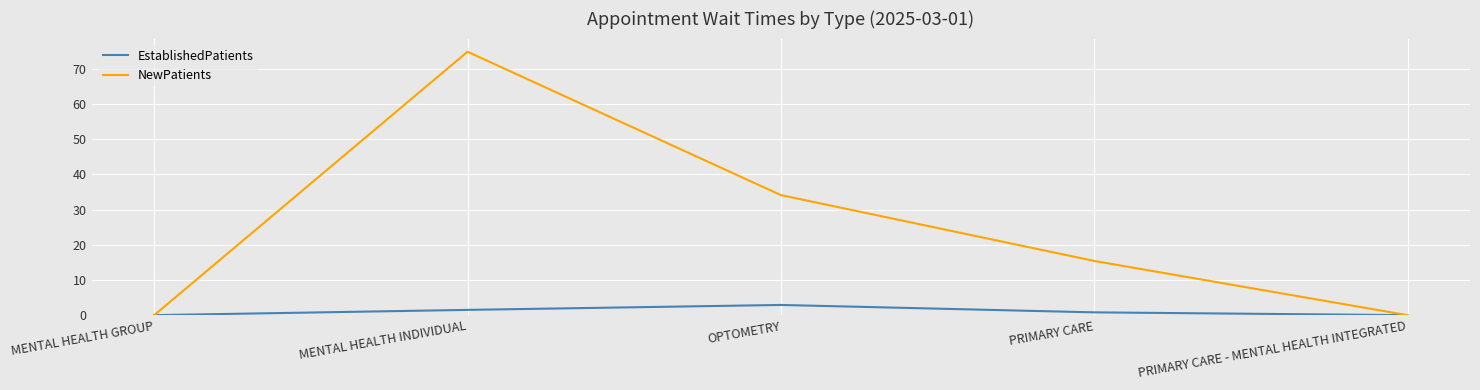

Reading left to right, list all the values displayed in this chart.

EstablishedPatients: MENTAL HEALTH GROUP=0.0	MENTAL HEALTH INDIVIDUAL=1.5	OPTOMETRY=2.9	PRIMARY CARE=0.8	PRIMARY CARE - MENTAL HEALTH INTEGRATED=0.0
NewPatients: MENTAL HEALTH GROUP=0.0	MENTAL HEALTH INDIVIDUAL=74.8	OPTOMETRY=34.1	PRIMARY CARE=15.4	PRIMARY CARE - MENTAL HEALTH INTEGRATED=0.0